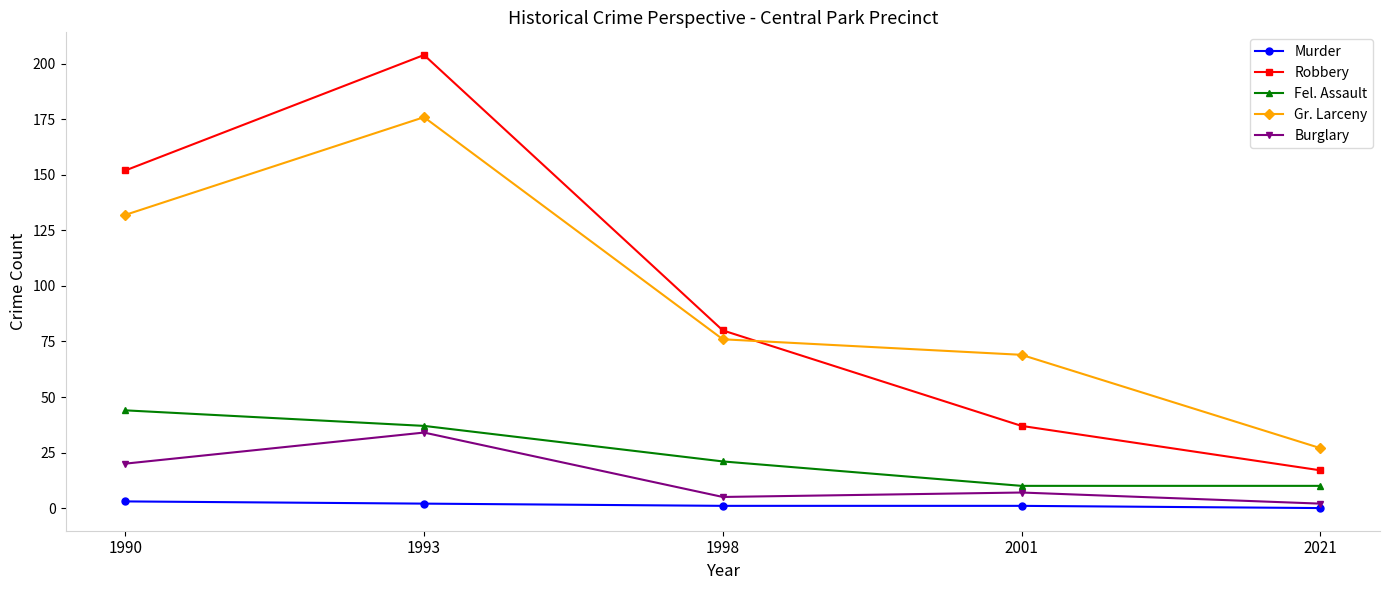

Reading right to left, list all the values displayed in this chart.

Murder: 0	1	1	2	3
Robbery: 17	37	80	204	152
Fel. Assault: 10	10	21	37	44
Gr. Larceny: 27	69	76	176	132
Burglary: 2	7	5	34	20